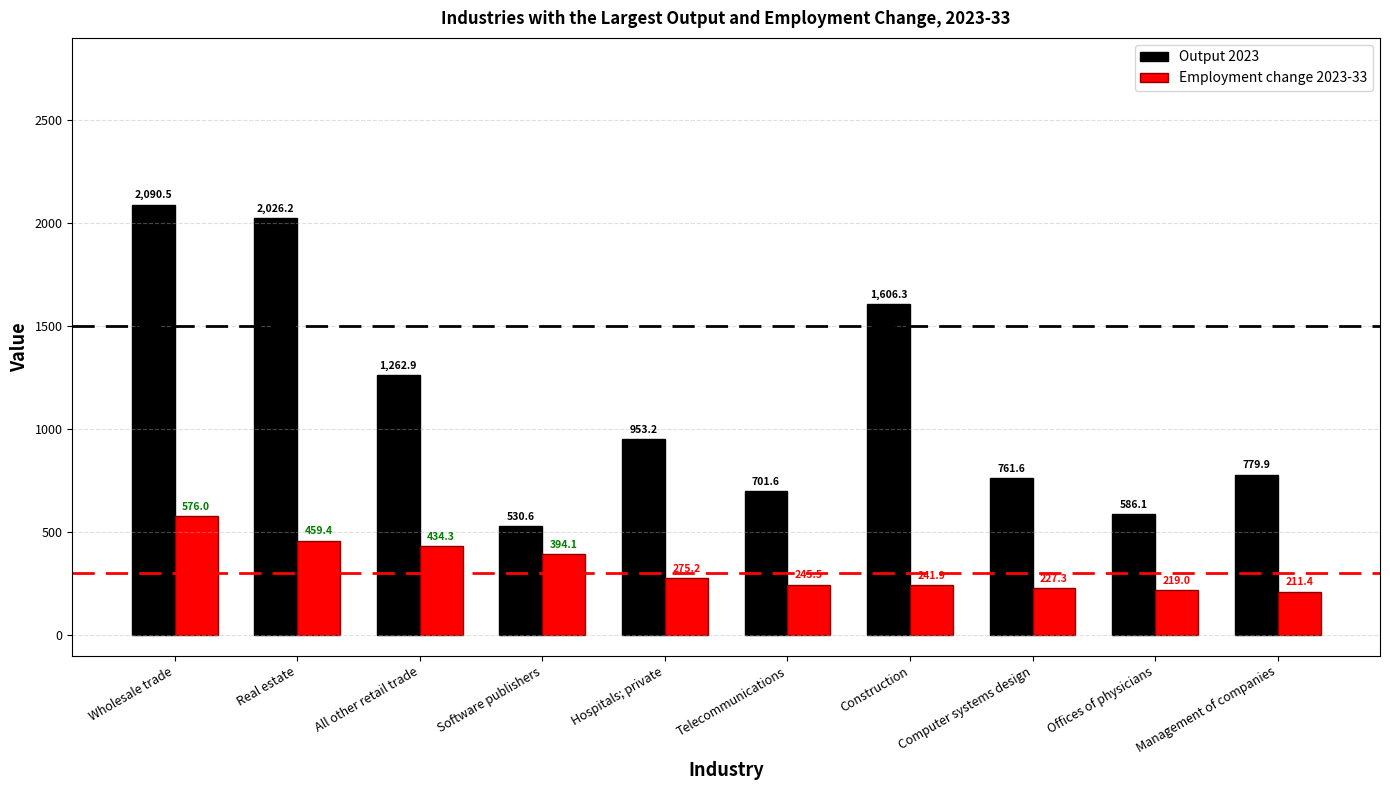

Are the bars grouped side by side (vs. stacked)?

Yes